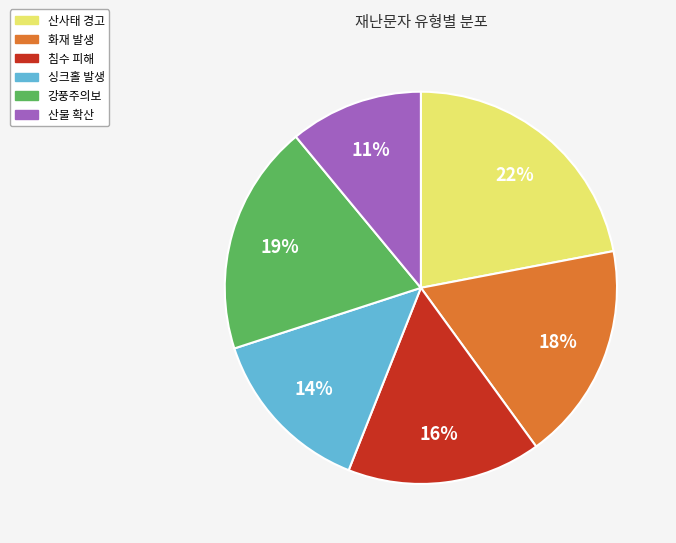

Does any single category account for the majority?

No